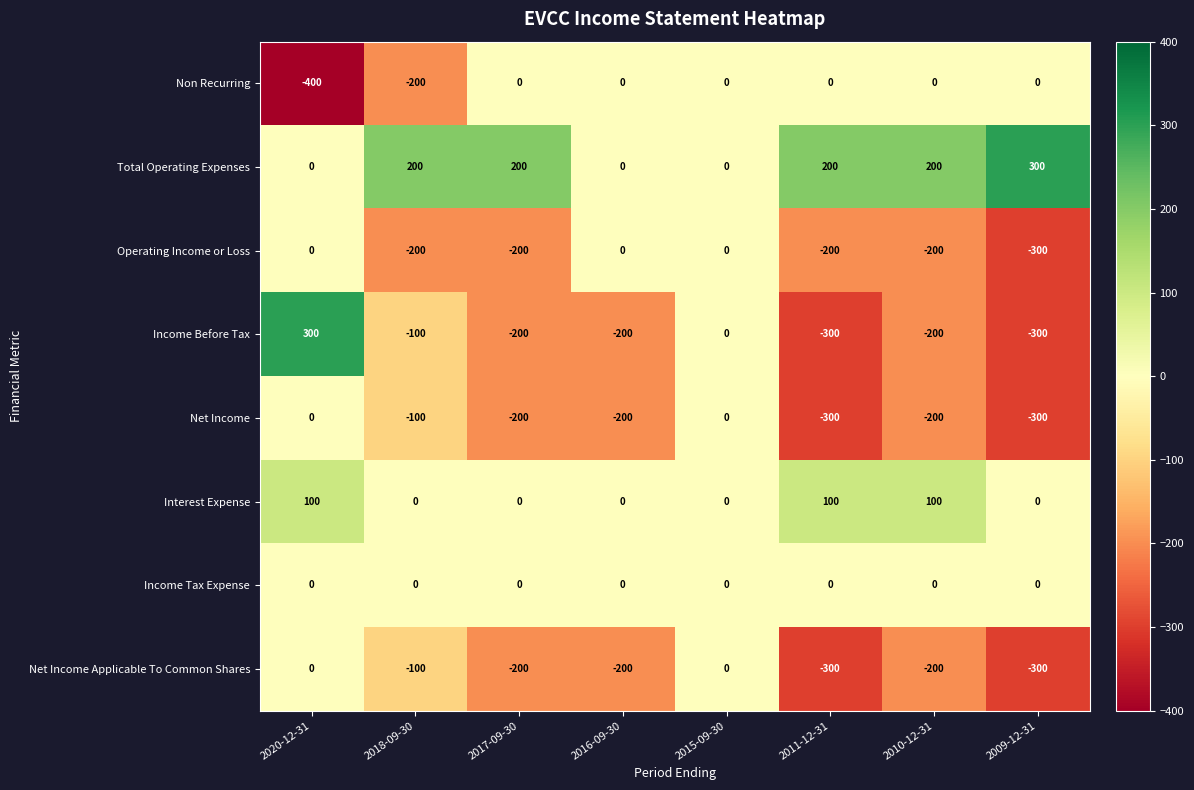

Which series has the widest spread of values?

Income Before Tax